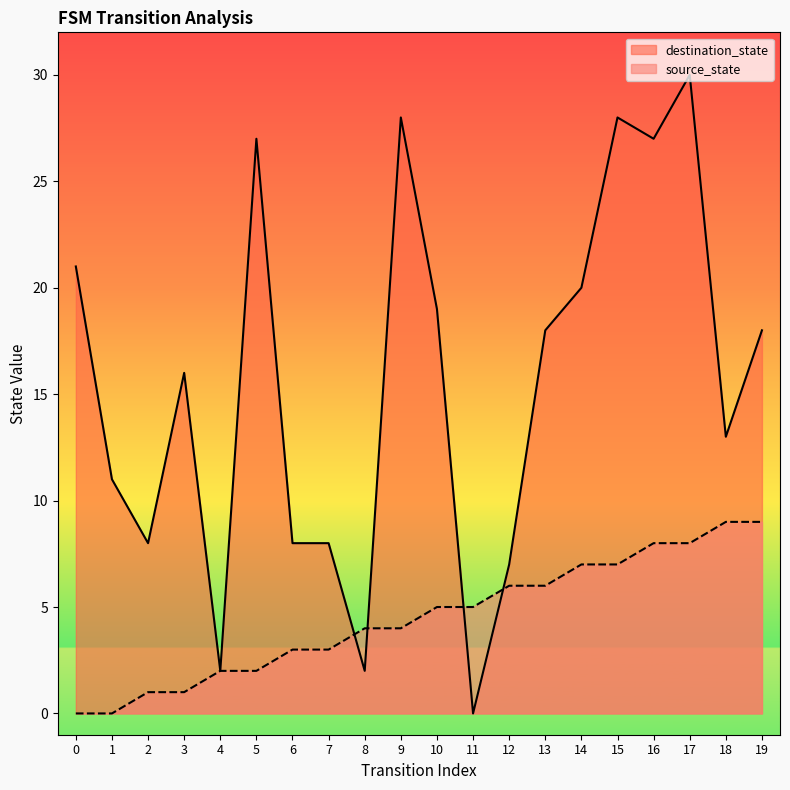

How many lines are shown in the chart?

2